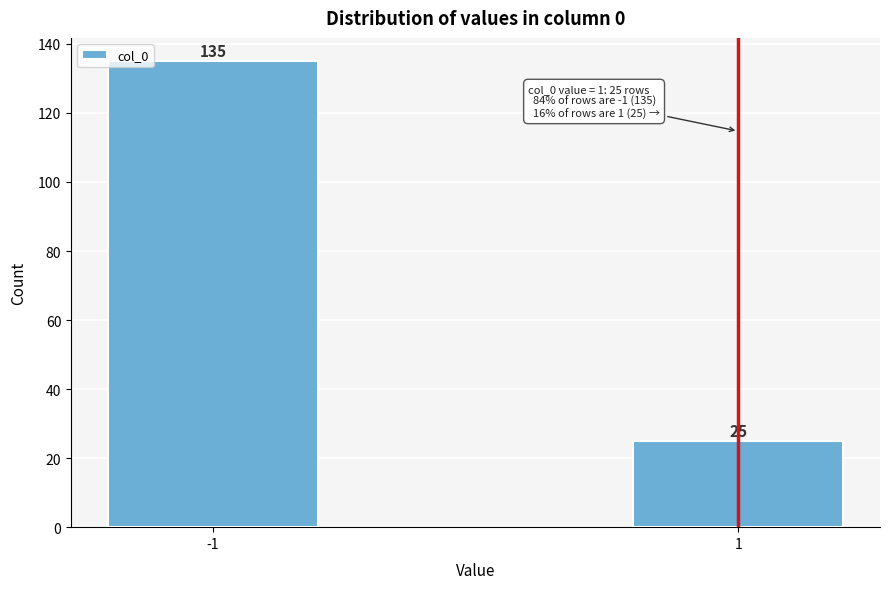

Reading left to right, what are all the values shown in this chart?

-1=135	1=25